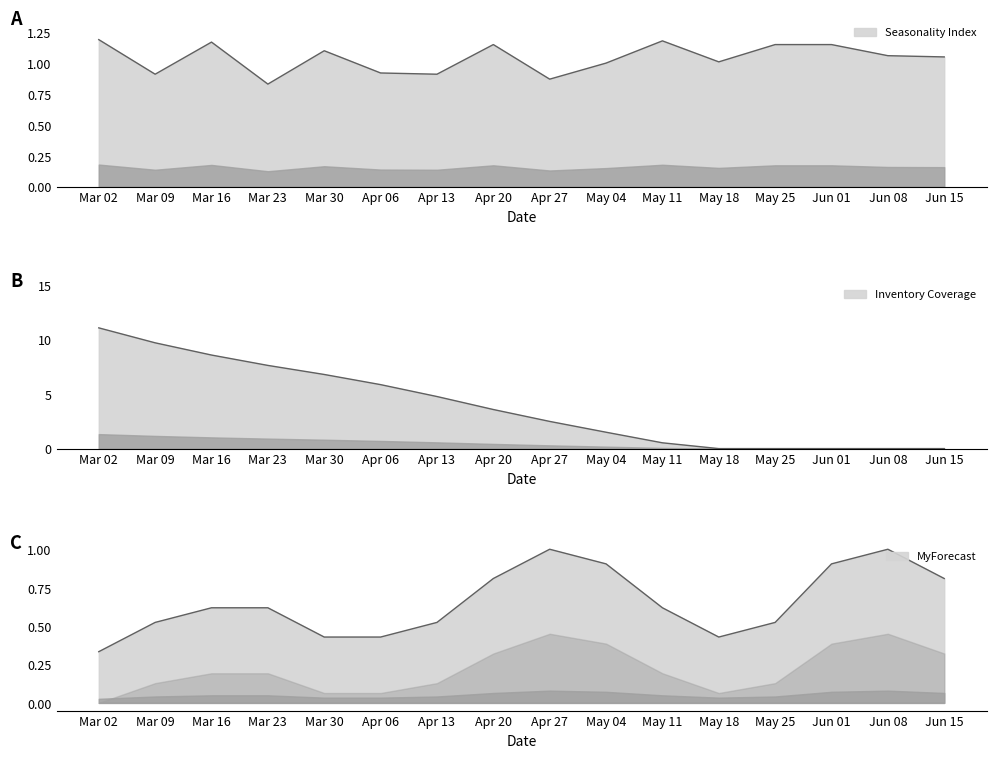

How many times do Inventory Coverage and Seasonality Index cross each other?

1